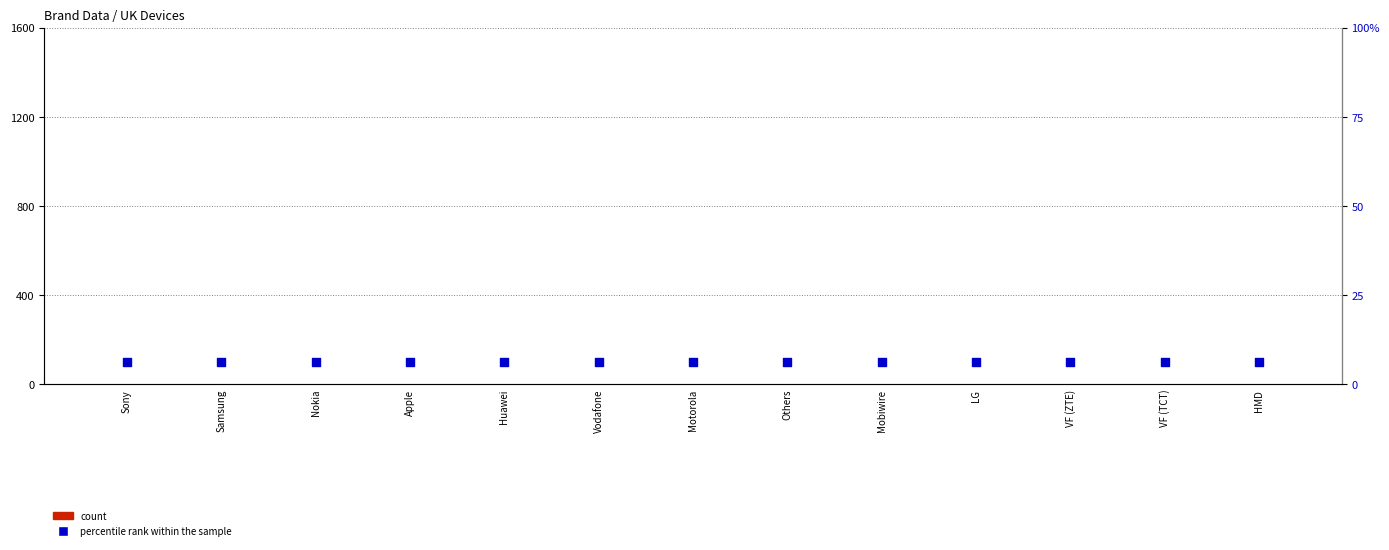

What is the total value across all series at VF (TCT)?

7.2